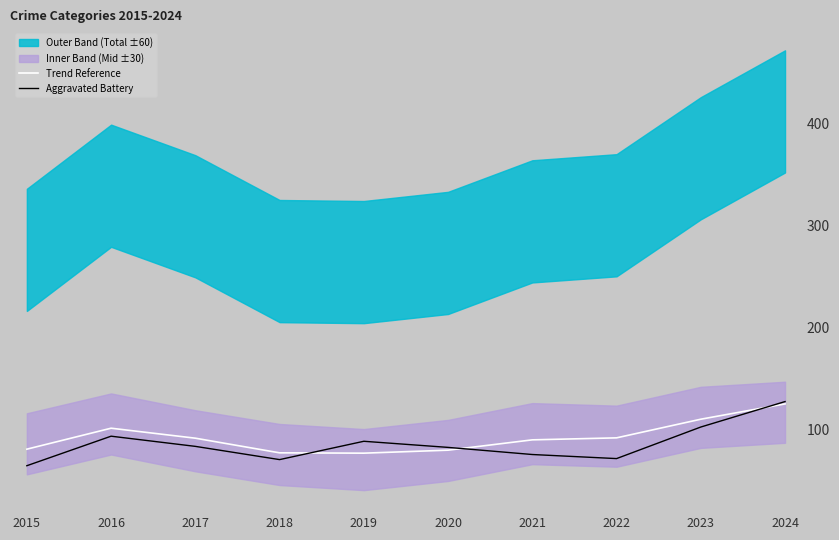

What is the value of the Trend Reference point at the 4th from the left?

76.6